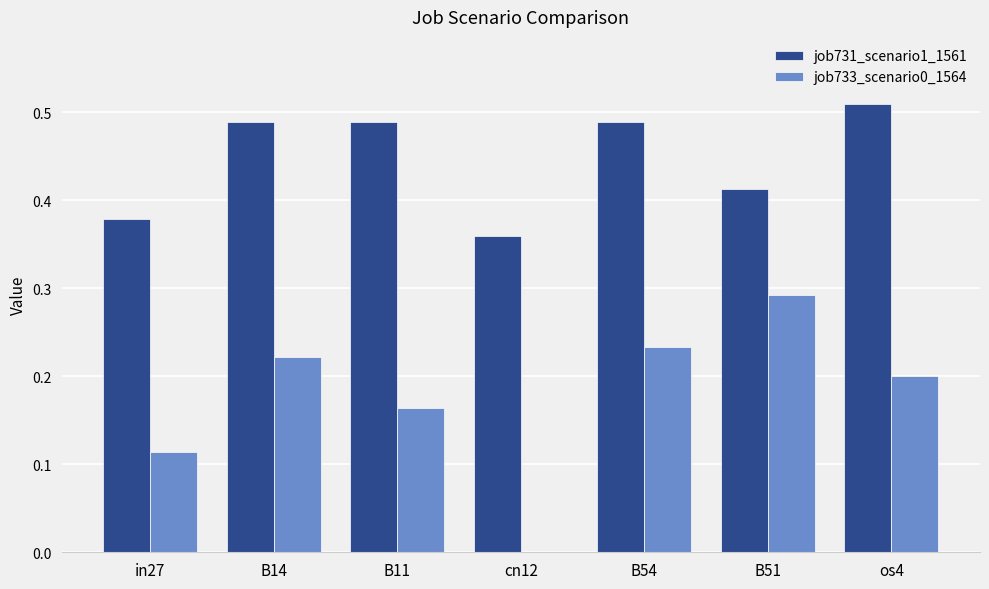

Count the job731_scenario1_1561 values in the range 0 to 1.

7